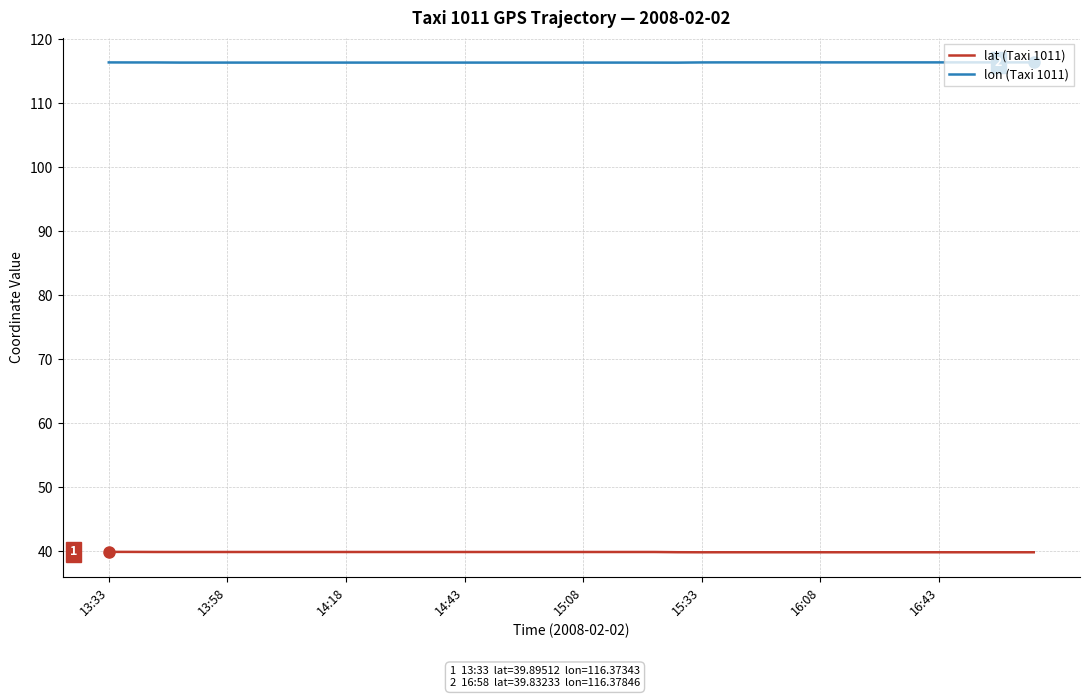

How many lines are shown in the chart?

2